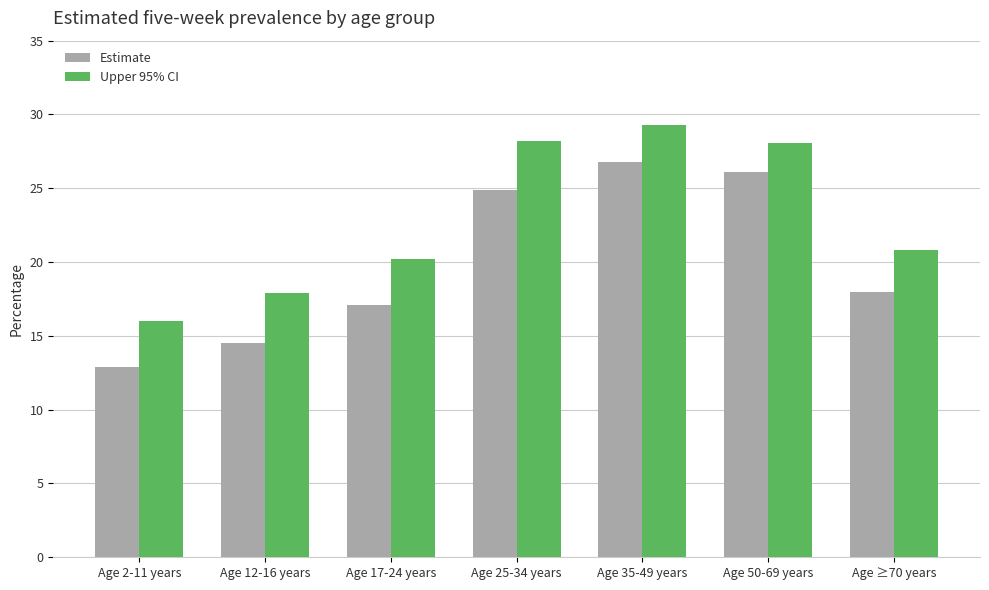

What position from the left is Age 35-49 years?

5